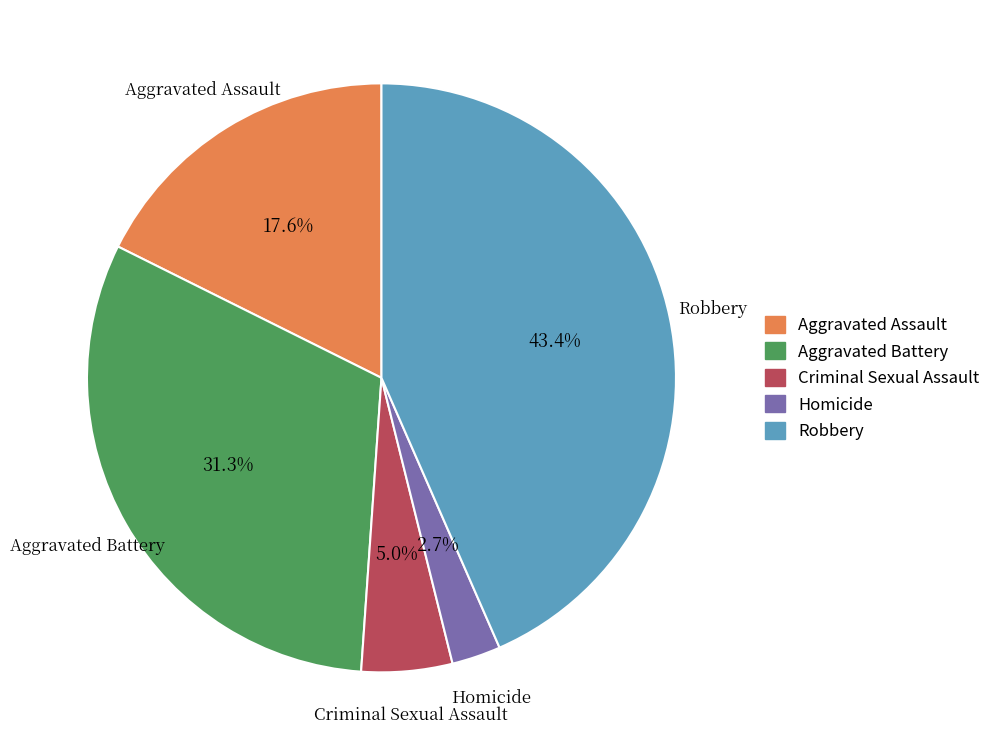

What percentage is the Robbery slice, to the nearest percent?

43%